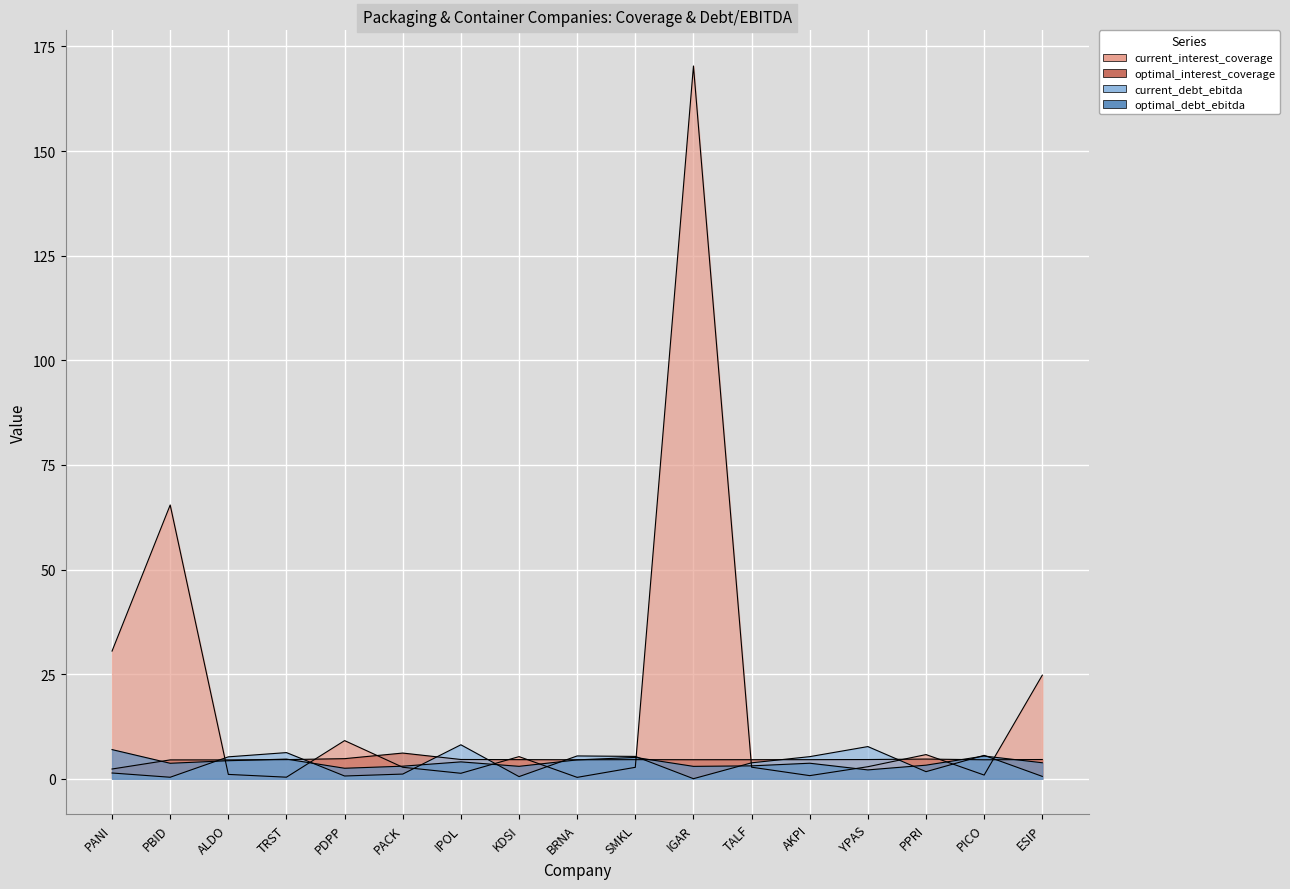

How many lines are shown in the chart?

4